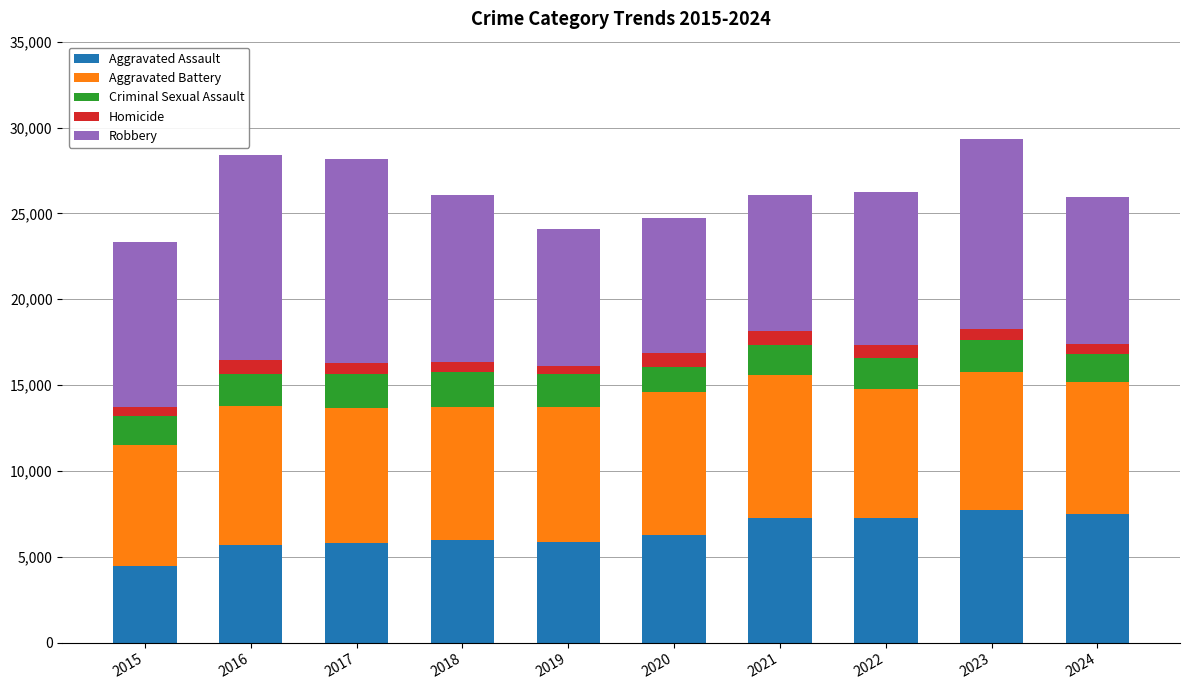

Which category has the lowest value in the Aggravated Assault series?

2015